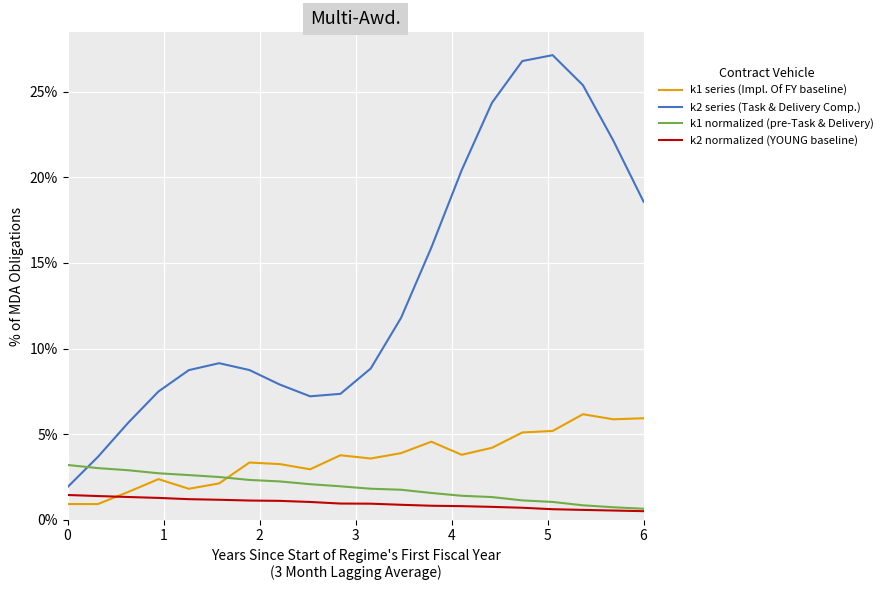

What are all the series names shown in the legend?

k1 series (Impl. Of FY baseline), k2 series (Task & Delivery Comp.), k1 normalized (pre-Task & Delivery), k2 normalized (YOUNG baseline)